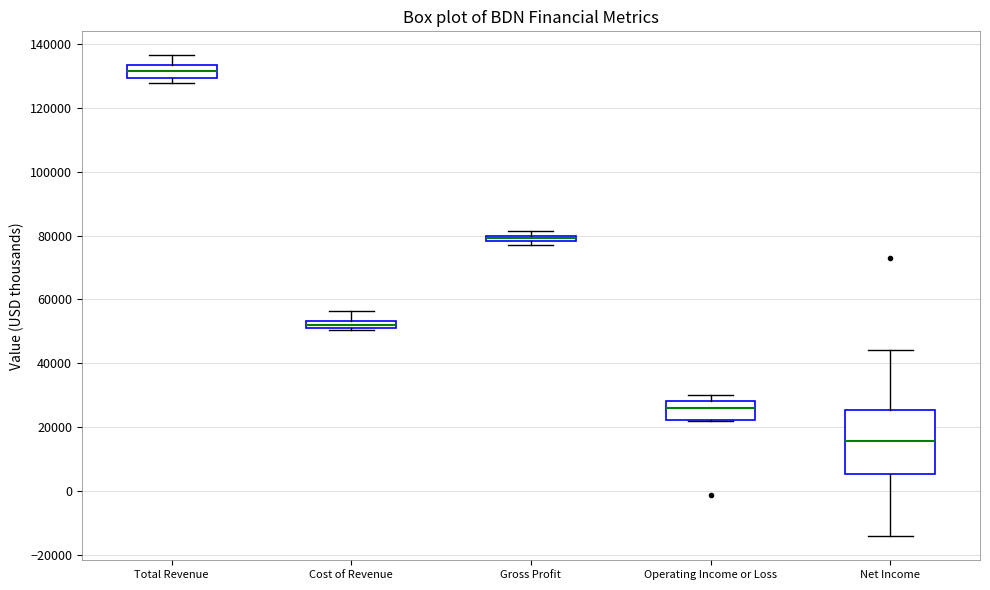

Which box is the tallest, from its lower edge to its upper edge?

Net Income